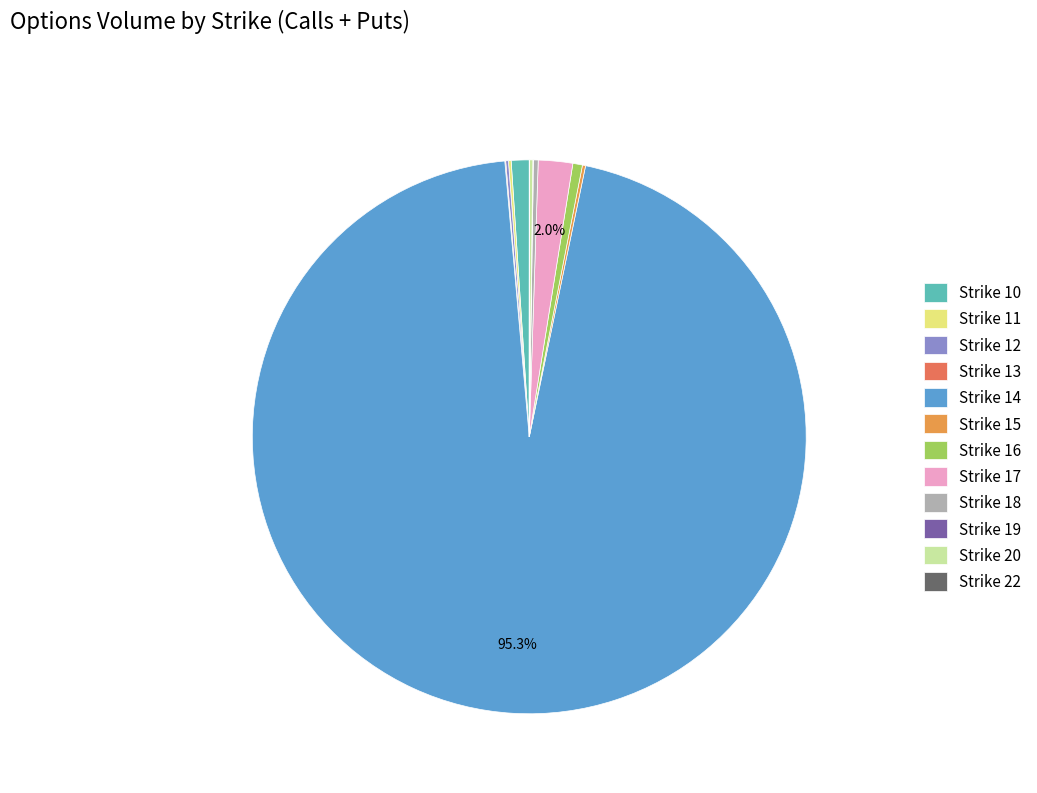

Is it true that Strike 14 is 89% of the pie?

False